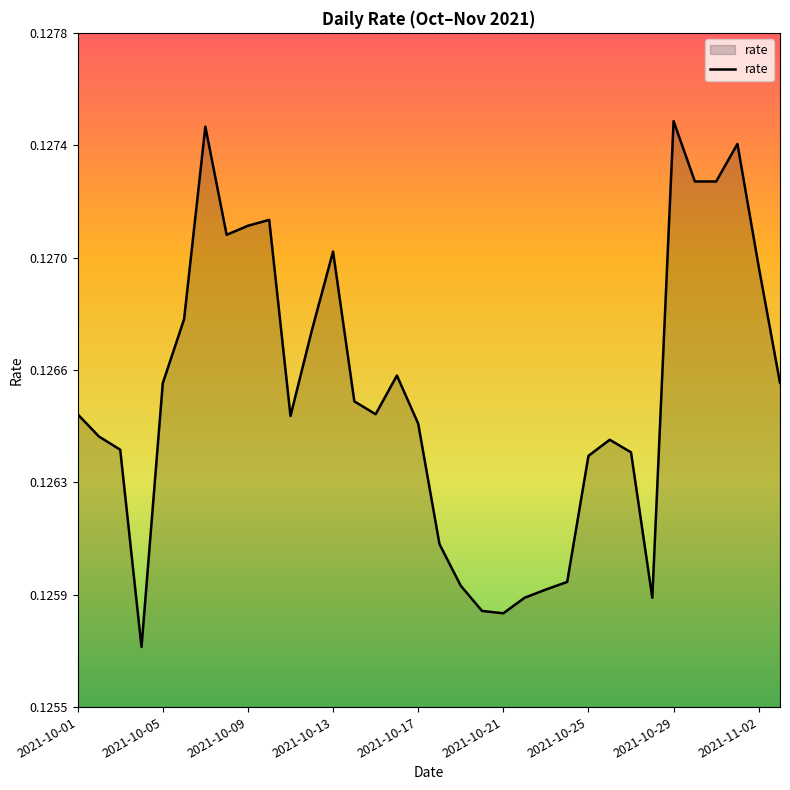

Does the chart have visible grid lines?

No